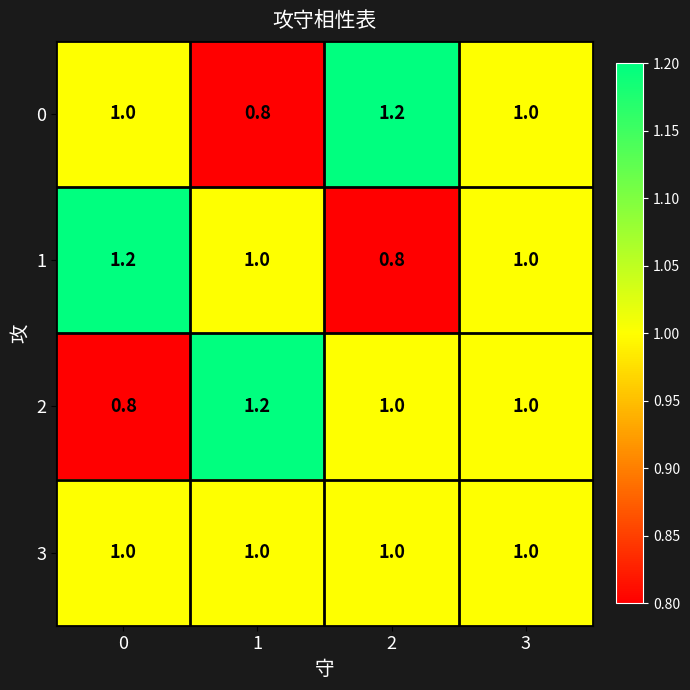

At how many categories does at least one series exceed 0?

4